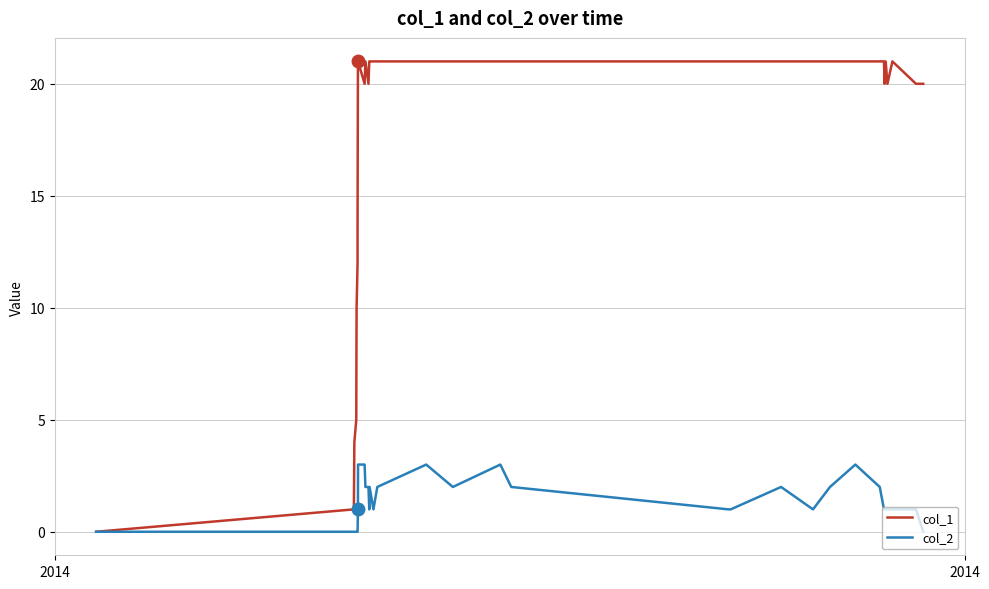

Which series has the largest total across all categories?

col_1